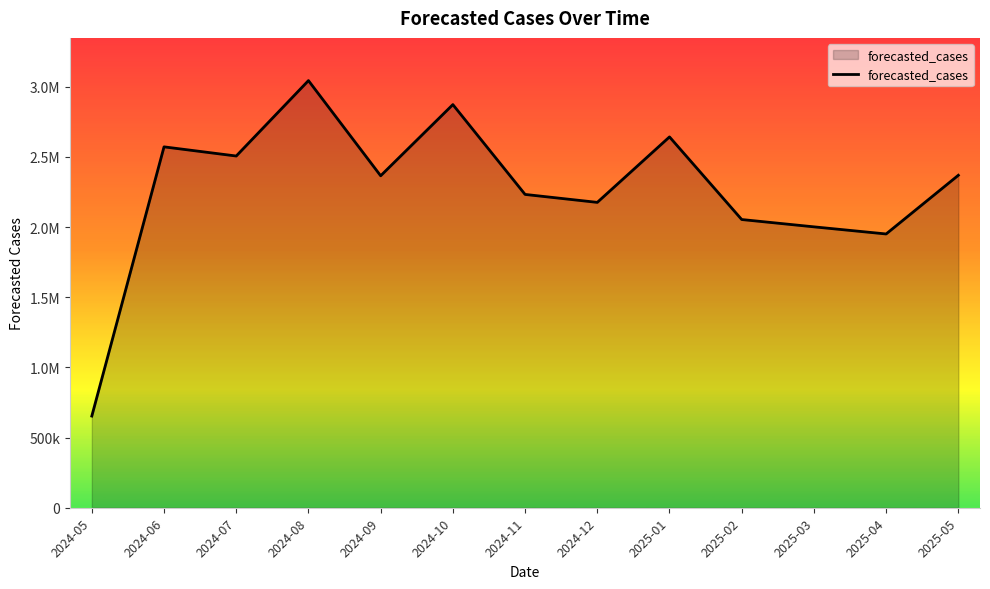

At which category does the chart reach its peak across all series?

2024-08